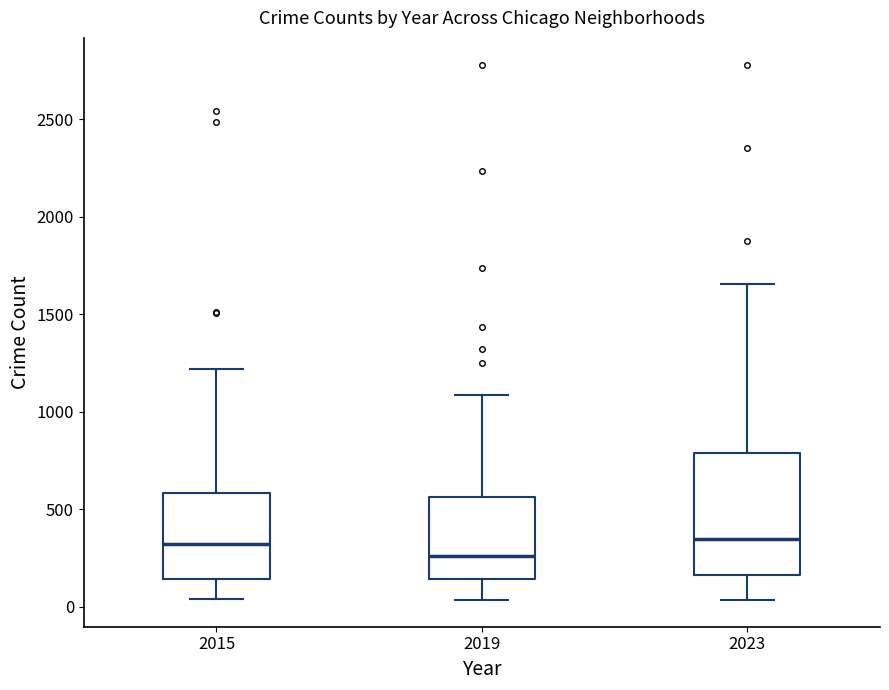

Reading left to right, read every box against the y-axis: the position of its median line, the range the box covers, and the ends of its whiskers. The values are not printed on the chart, so give them approximately, as read against the axis.

2015: median 300, box 150 to 600, whiskers 50 to 1200
2019: median 250, box 150 to 550, whiskers 50 to 1100
2023: median 350, box 150 to 800, whiskers 50 to 1650